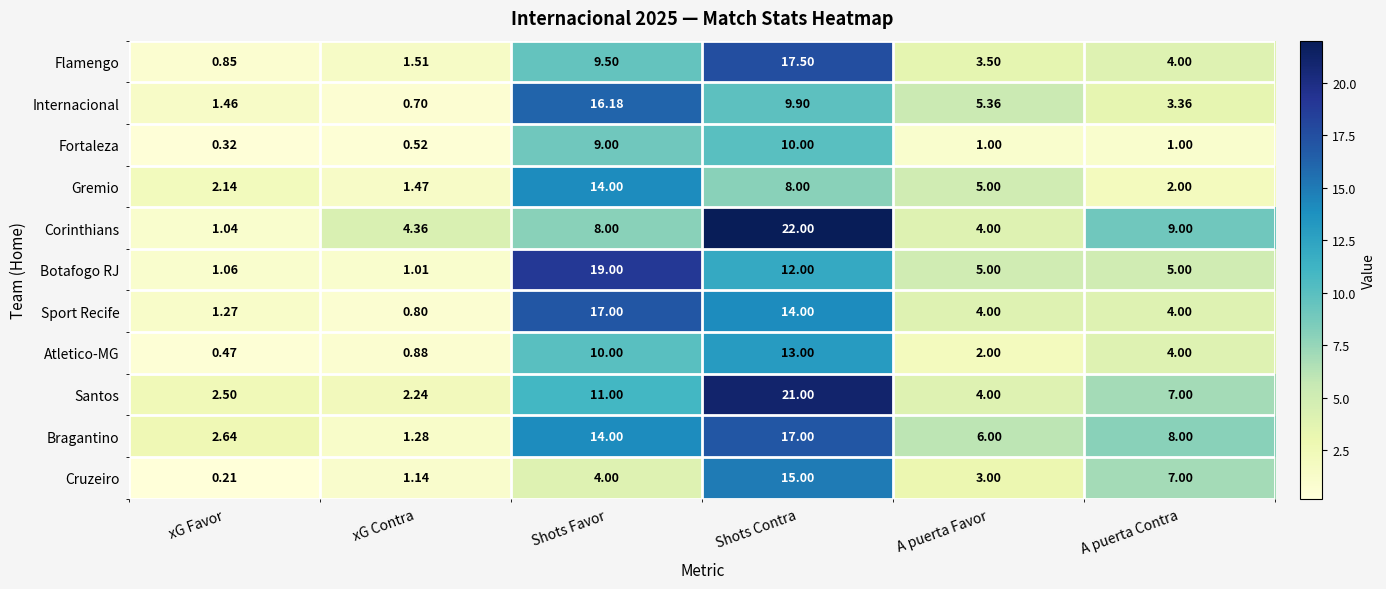

At which label does Internacional first exceed 5?

Shots Favor